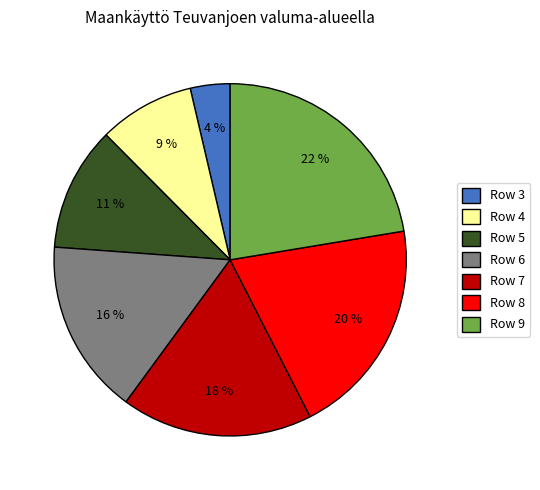

How many slices are in this pie chart?

7